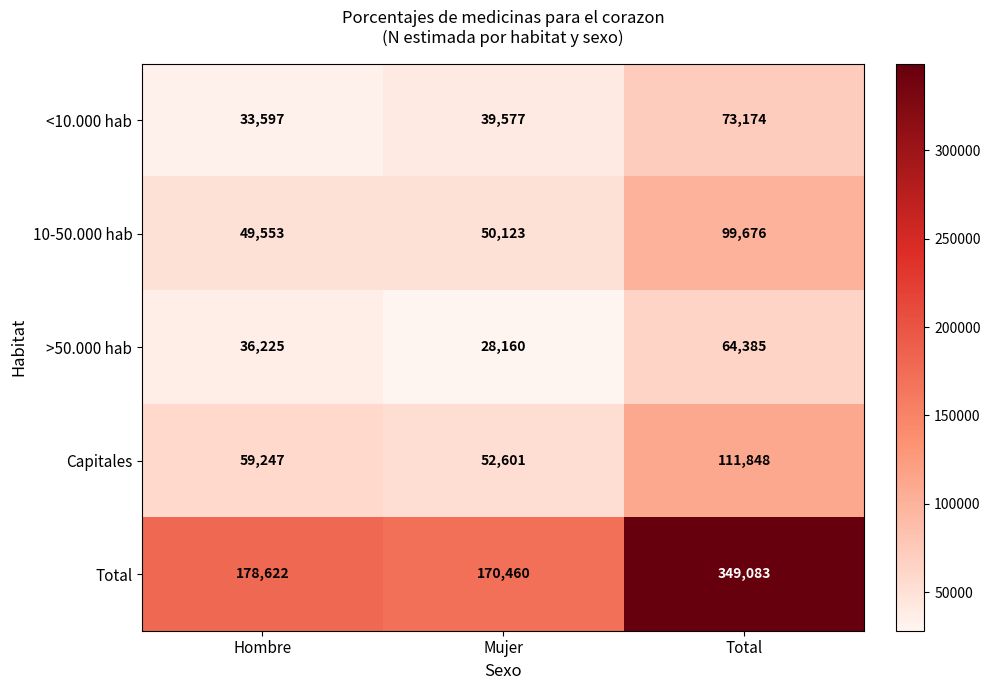

Which series has the largest total across all categories?

Total